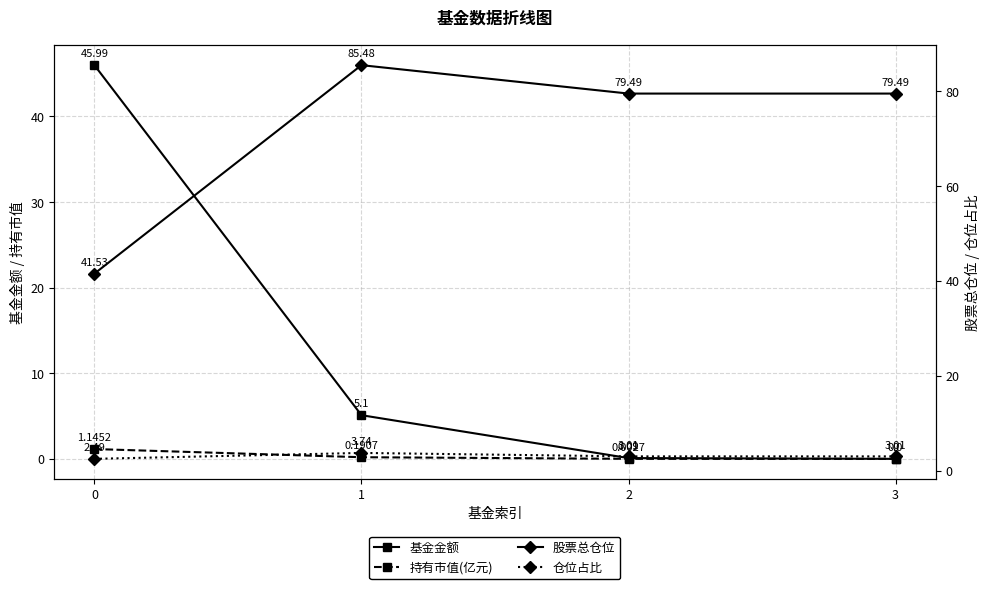

What is the greatest value displayed?

85.5